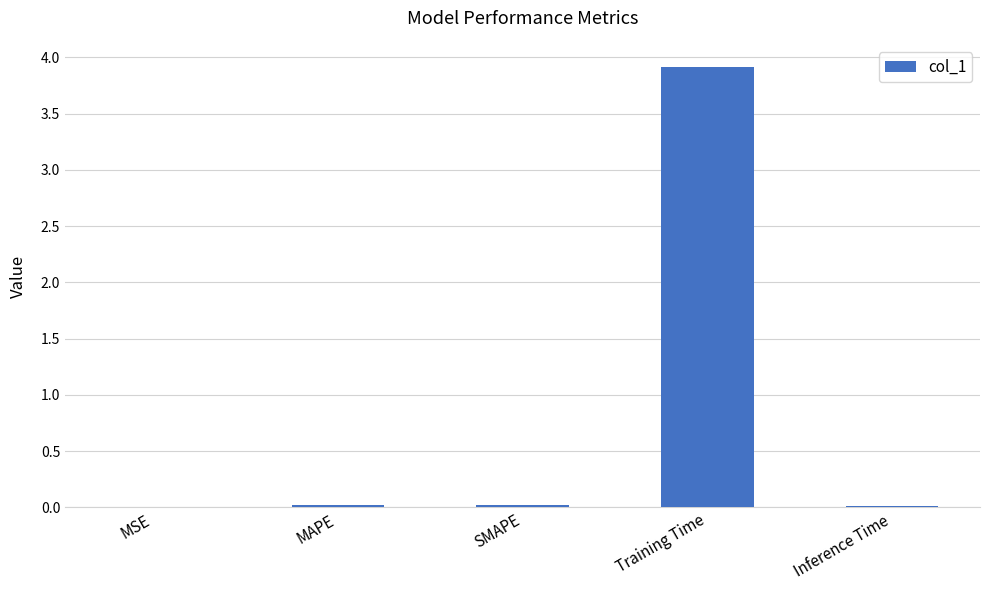

The value at MSE is 0.0. True or false?

True